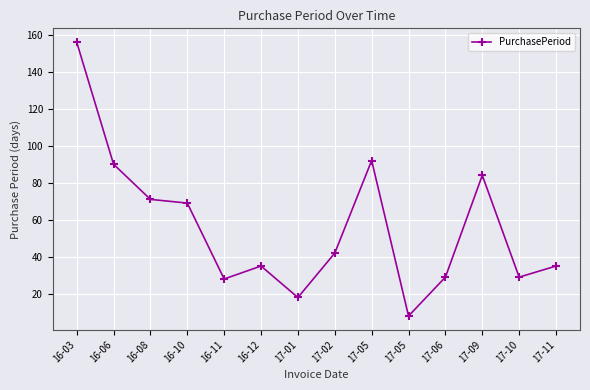

How many series are shown in this chart?

1